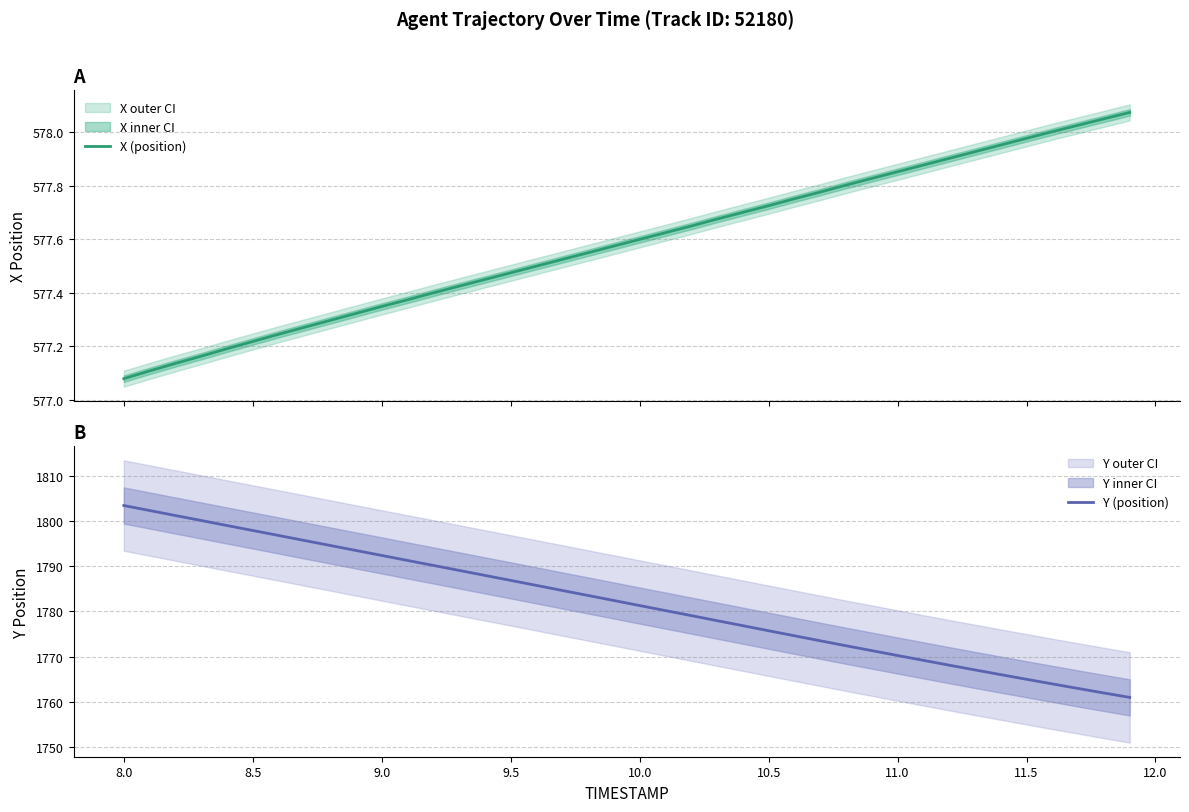

What is the value of the X (position) point at the 27th from the left?

577.8